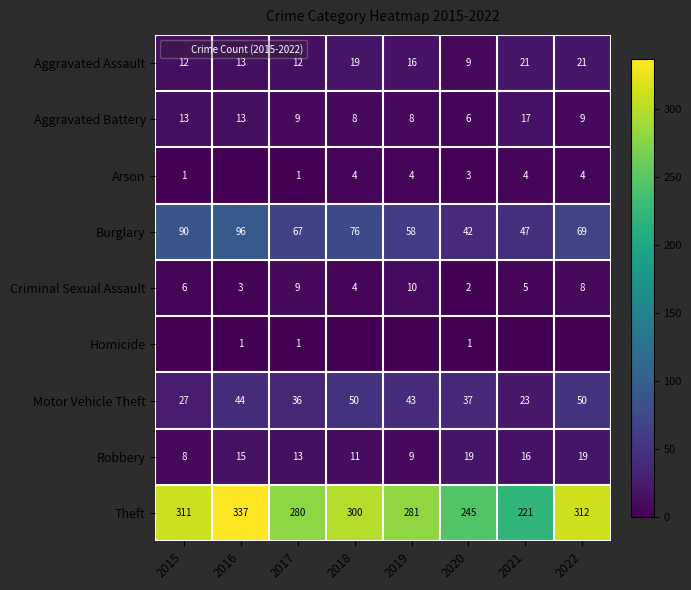

Is the value of Robbery at 2016 greater than the value of Aggravated Battery at 2015?

Yes